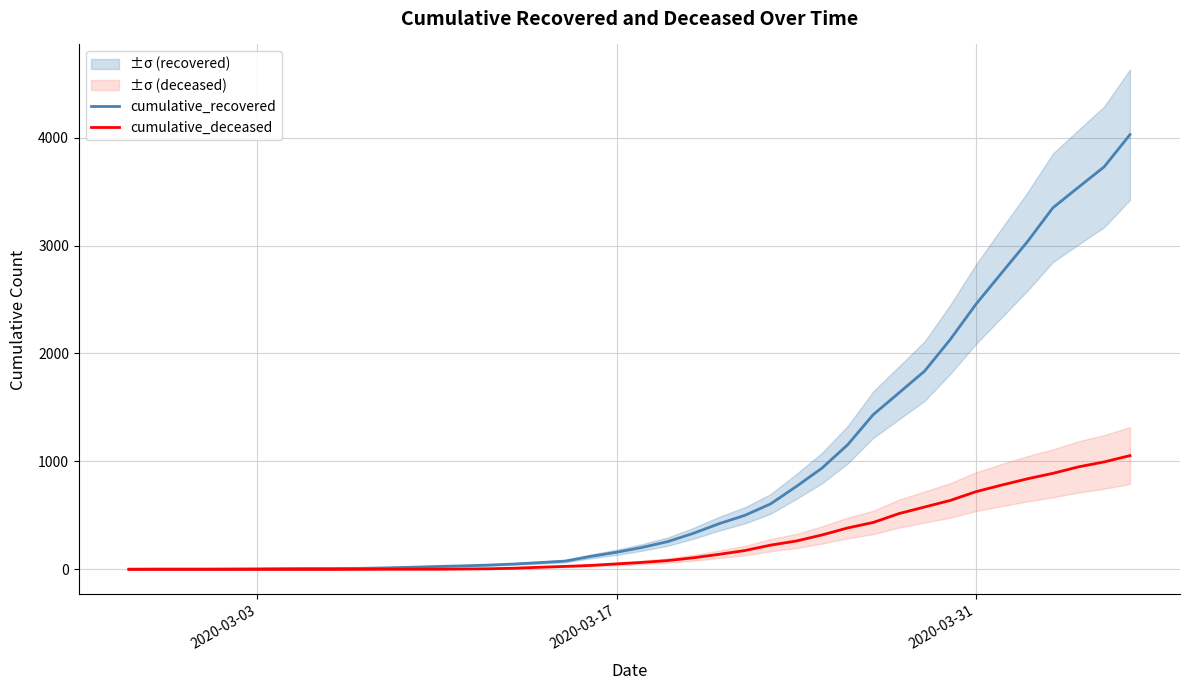

How many values in cumulative_deceased are above zero?

31